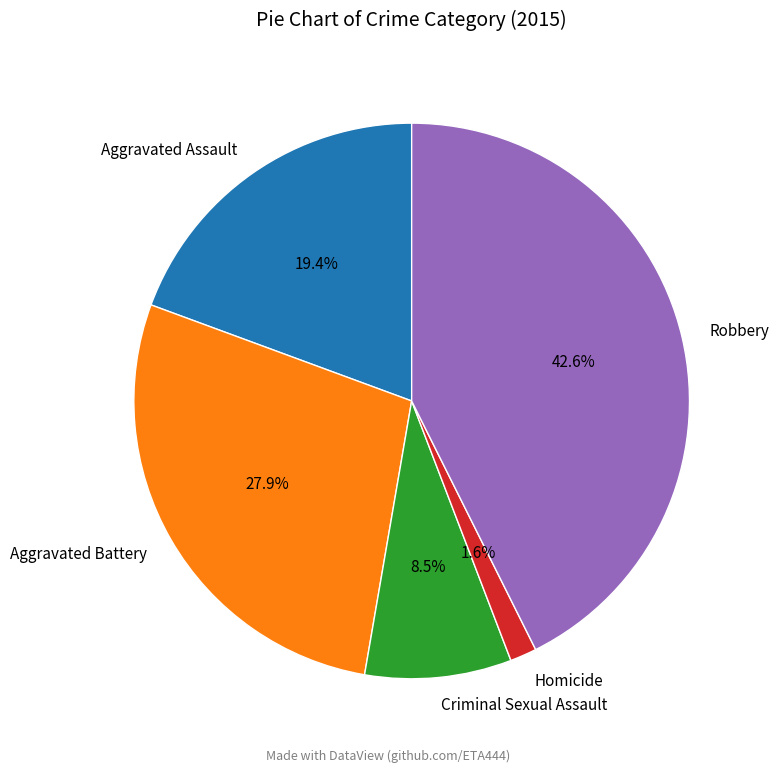

Rank the categories by value from lowest to highest.

Homicide, Criminal Sexual Assault, Aggravated Assault, Aggravated Battery, Robbery